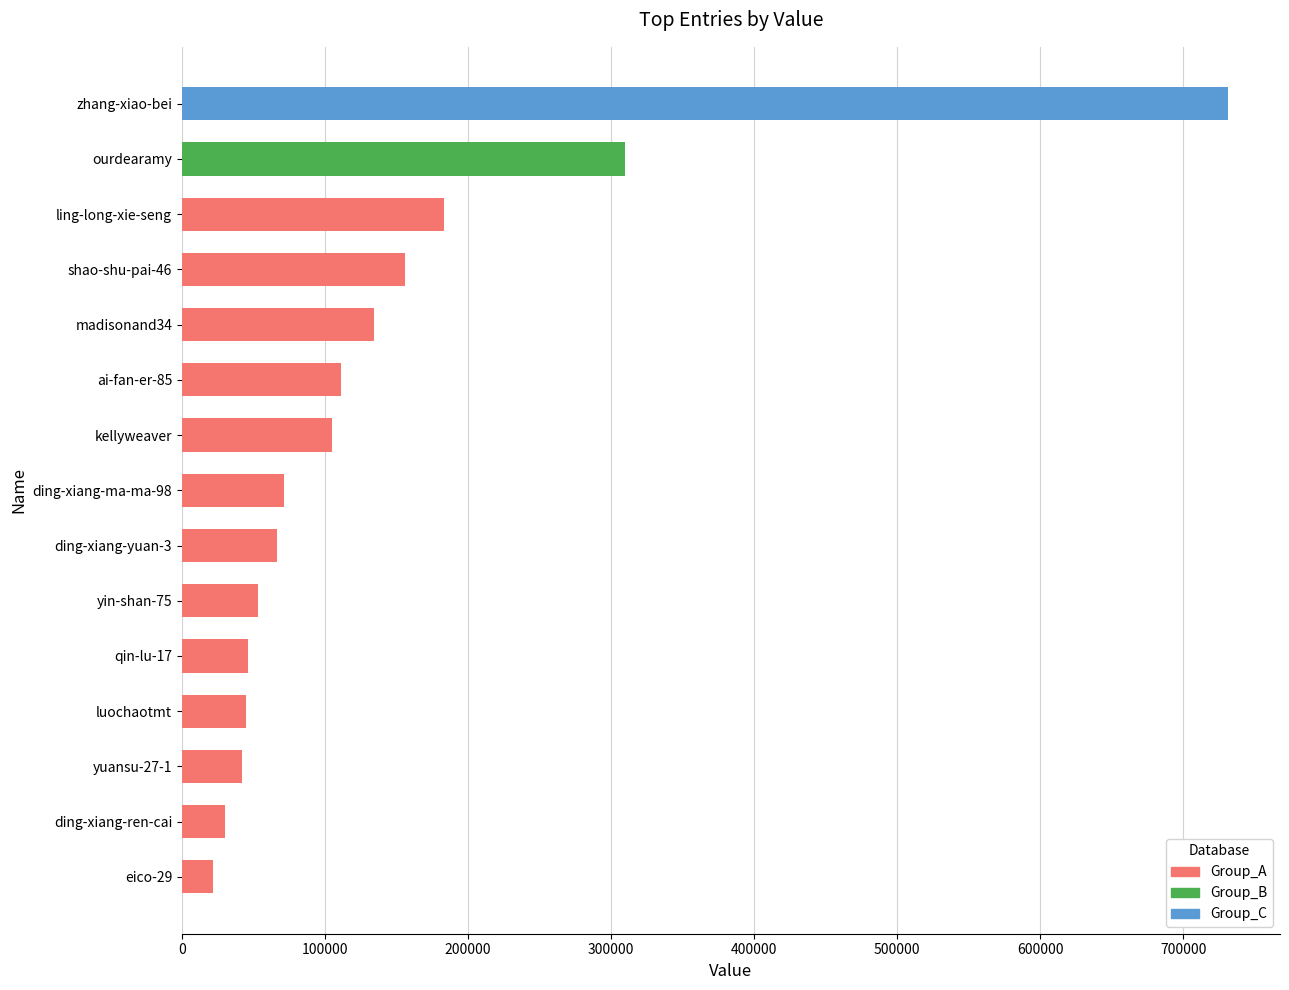

What is the difference between the maximum and minimum values?

709689